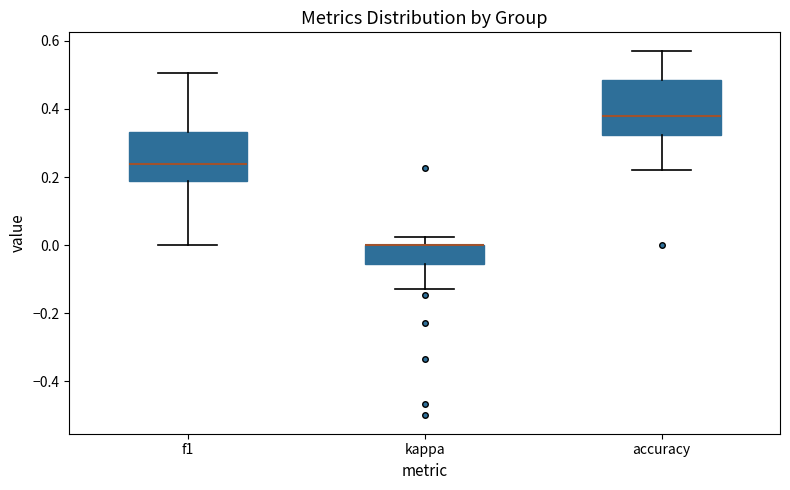

Reading left to right, read every box against the y-axis: the position of its median line, the range the box covers, and the ends of its whiskers. The values are not printed on the chart, so give them approximately, as read against the axis.

f1: median 0.24, box 0.18 to 0.34, whiskers 0.00 to 0.50
kappa: median 0.00 (drawn on the box's upper edge), box -0.06 to 0.00, whiskers -0.12 to 0.02
accuracy: median 0.38, box 0.32 to 0.48, whiskers 0.22 to 0.58